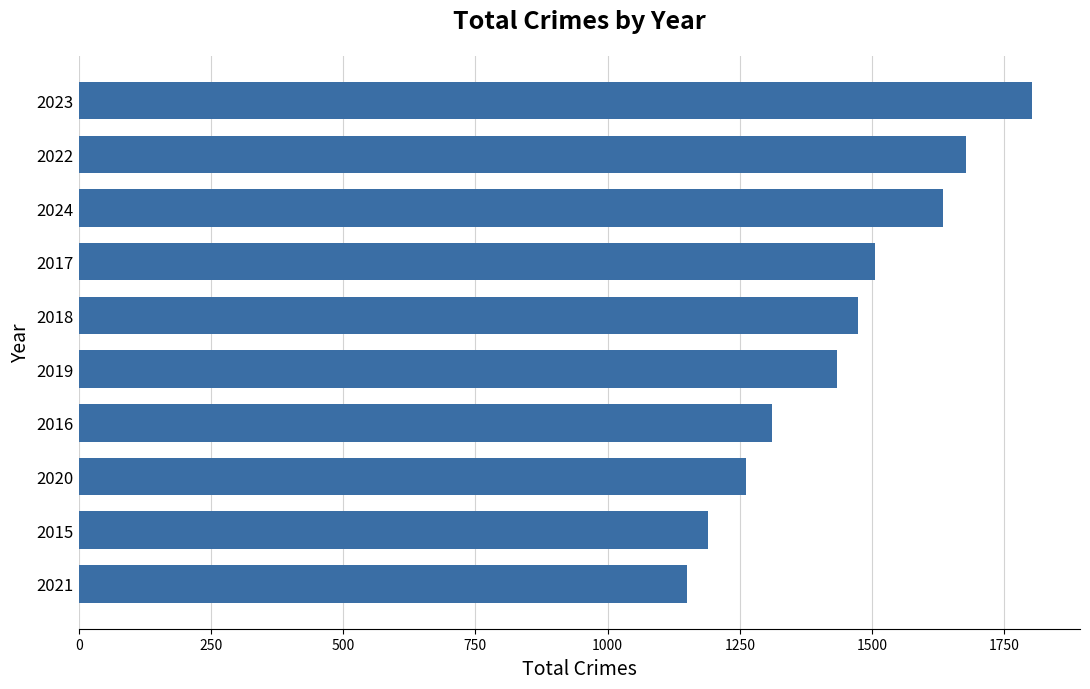

What is the smallest value displayed?

1150